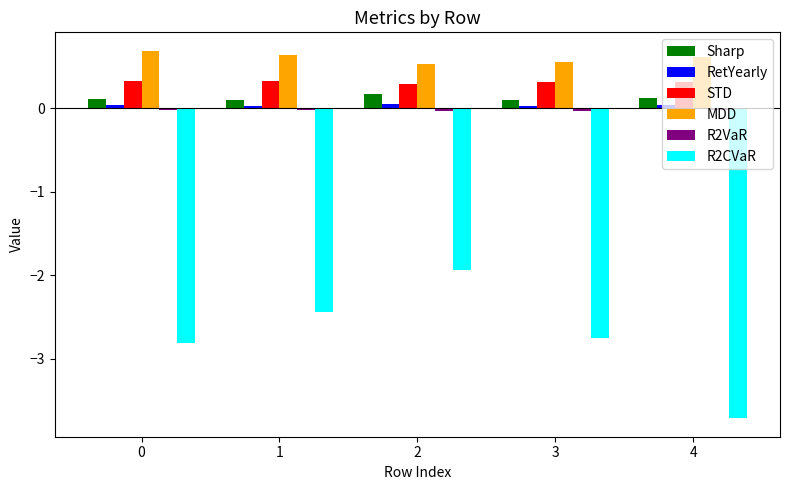

What is the average value of the MDD series?

0.6